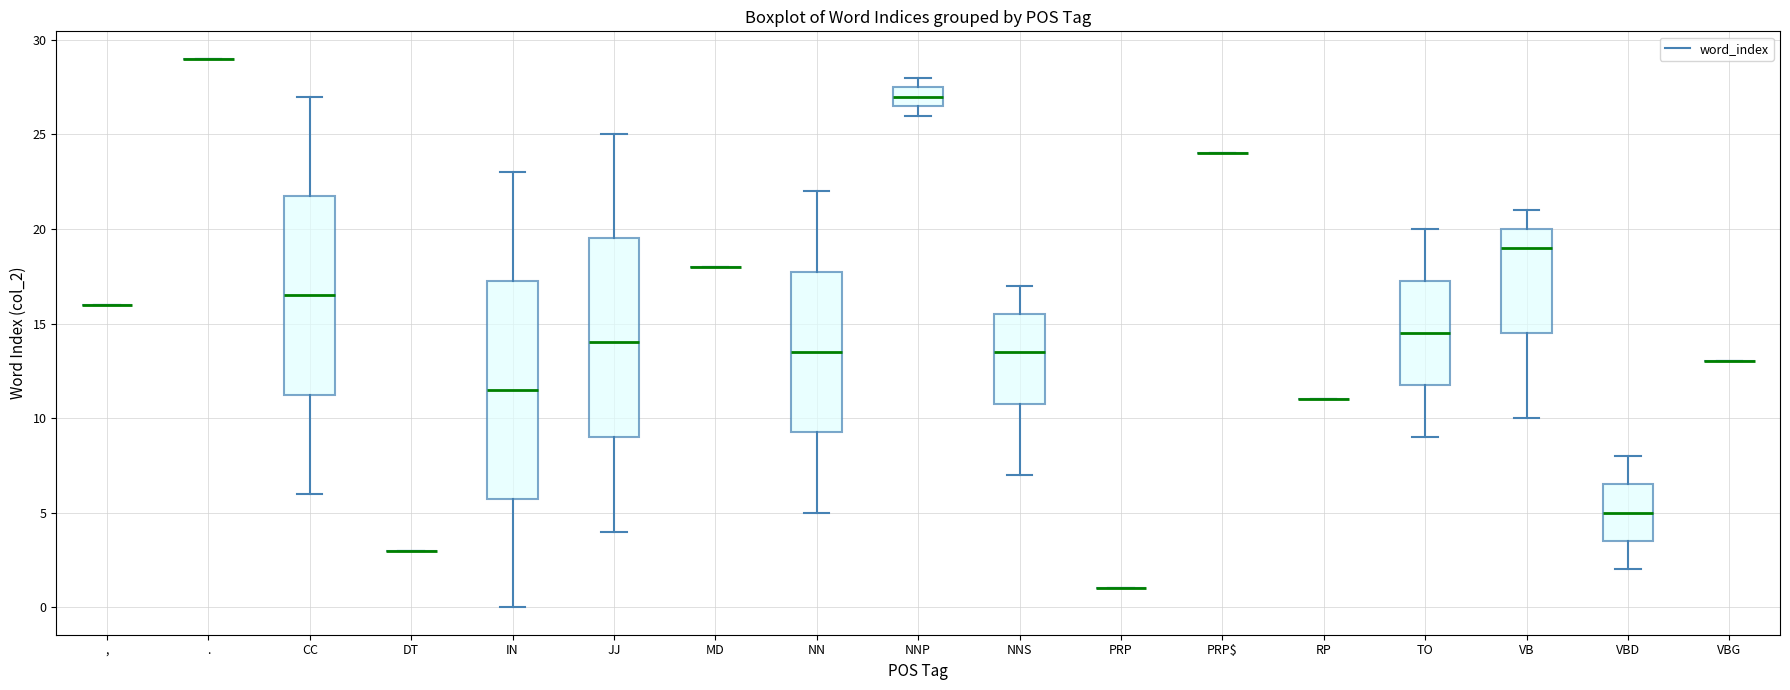

Reading left to right, read every box against the y-axis: the position of its median line, the range the box covers, and the ends of its whiskers. The values are not printed on the chart, so give them approximately, as read against the axis.

,: box collapsed to a line at 16.0, whiskers 16.0 to 16.0
.: box collapsed to a line at 29.0, whiskers 29.0 to 29.0
CC: median 16.5, box 11.5 to 22.0, whiskers 6.0 to 27.0
DT: box collapsed to a line at 3.0, whiskers 3.0 to 3.0
IN: median 11.5, box 6.0 to 17.5, whiskers 0.0 to 23.0
JJ: median 14.0, box 9.0 to 19.5, whiskers 4.0 to 25.0
MD: box collapsed to a line at 18.0, whiskers 18.0 to 18.0
NN: median 13.5, box 9.5 to 18.0, whiskers 5.0 to 22.0
NNP: median 27.0, box 26.5 to 27.5, whiskers 26.0 to 28.0
NNS: median 13.5, box 11.0 to 15.5, whiskers 7.0 to 17.0
PRP: box collapsed to a line at 1.0, whiskers 1.0 to 1.0
PRP$: box collapsed to a line at 24.0, whiskers 24.0 to 24.0
RP: box collapsed to a line at 11.0, whiskers 11.0 to 11.0
TO: median 14.5, box 12.0 to 17.5, whiskers 9.0 to 20.0
VB: median 19.0, box 14.5 to 20.0, whiskers 10.0 to 21.0
VBD: median 5.0, box 3.5 to 6.5, whiskers 2.0 to 8.0
VBG: box collapsed to a line at 13.0, whiskers 13.0 to 13.0